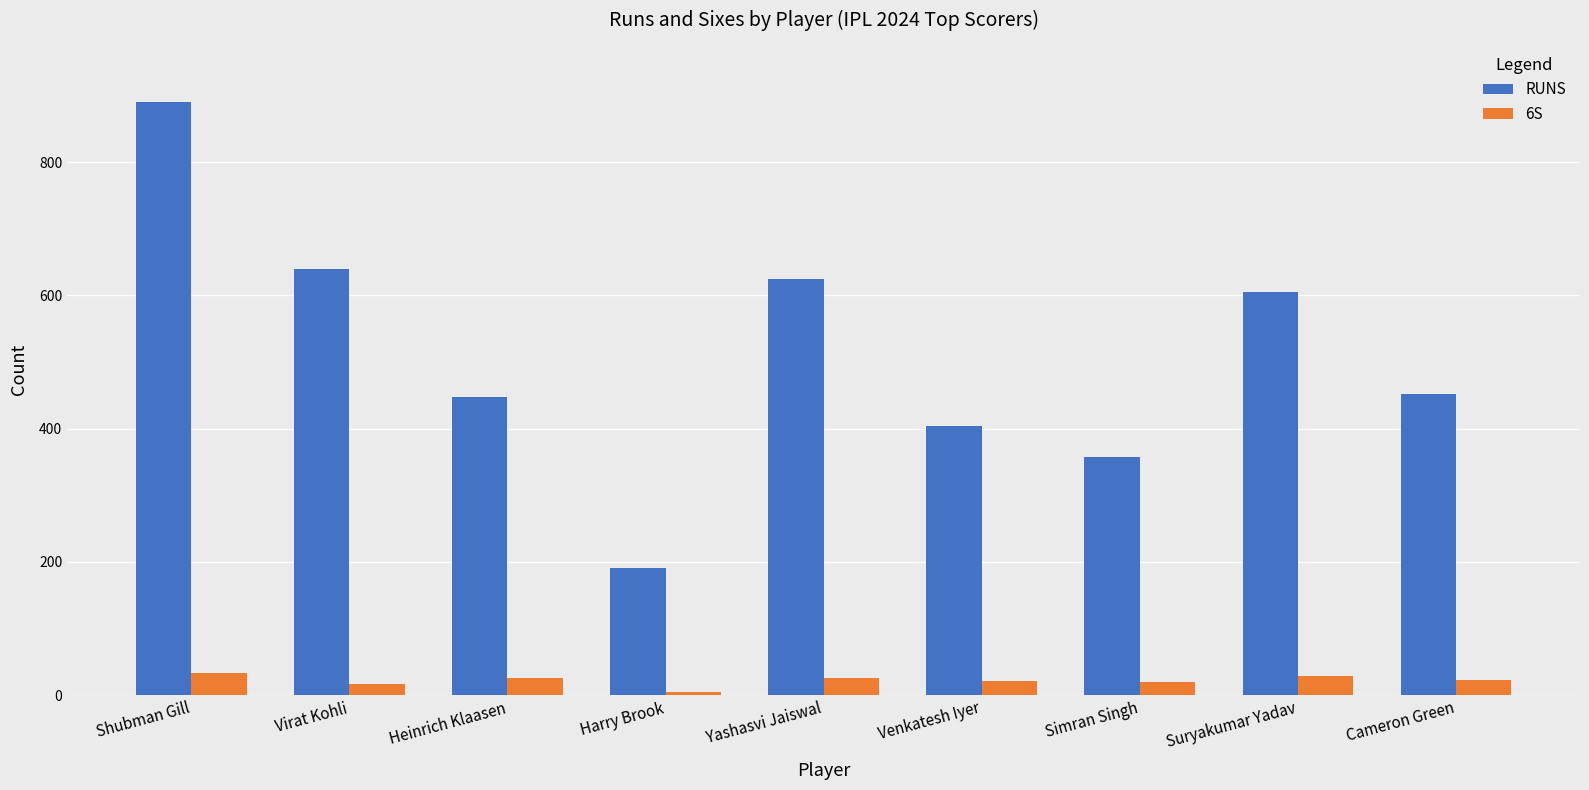

What is the average value of the RUNS series?

512